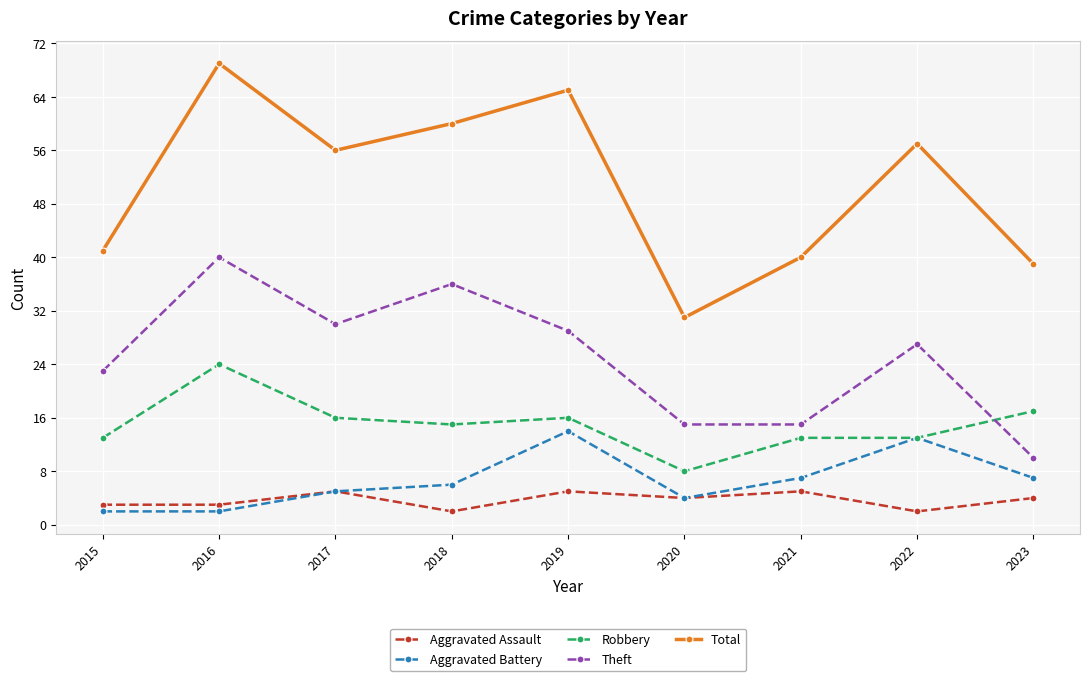

Reading left to right, what are all the values shown in this chart?

Aggravated Assault: 3	3	5	2	5	4	5	2	4
Aggravated Battery: 2	2	5	6	14	4	7	13	7
Robbery: 13	24	16	15	16	8	13	13	17
Theft: 23	40	30	36	29	15	15	27	10
Total: 41	69	56	60	65	31	40	57	39